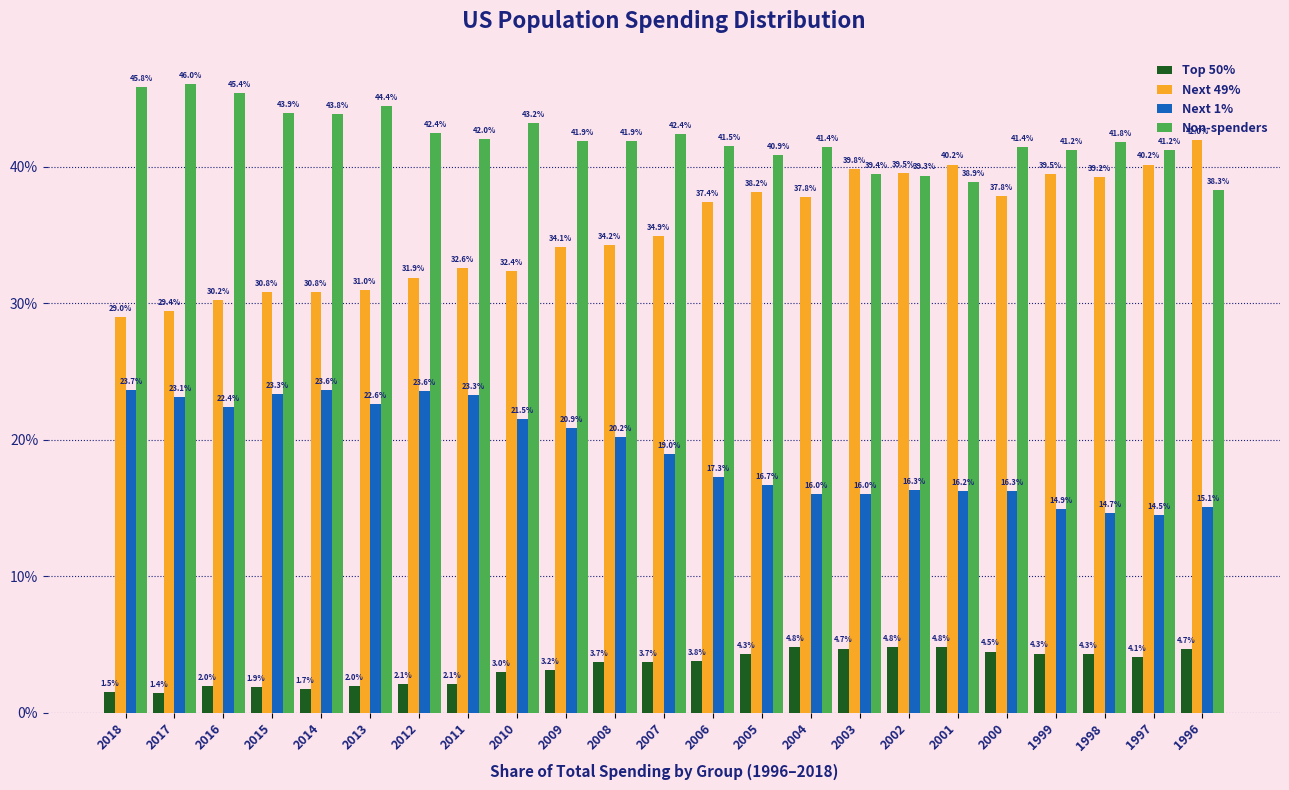

Which series has the largest range (max minus min)?

Next 49%